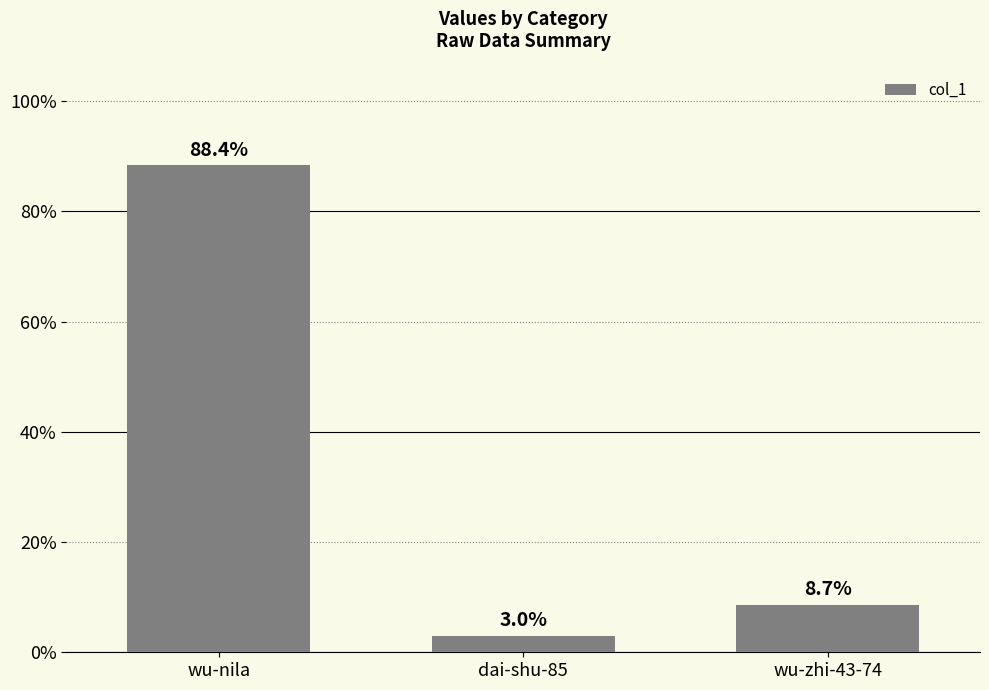

What is the change in value from dai-shu-85 to wu-zhi-43-74?

+82